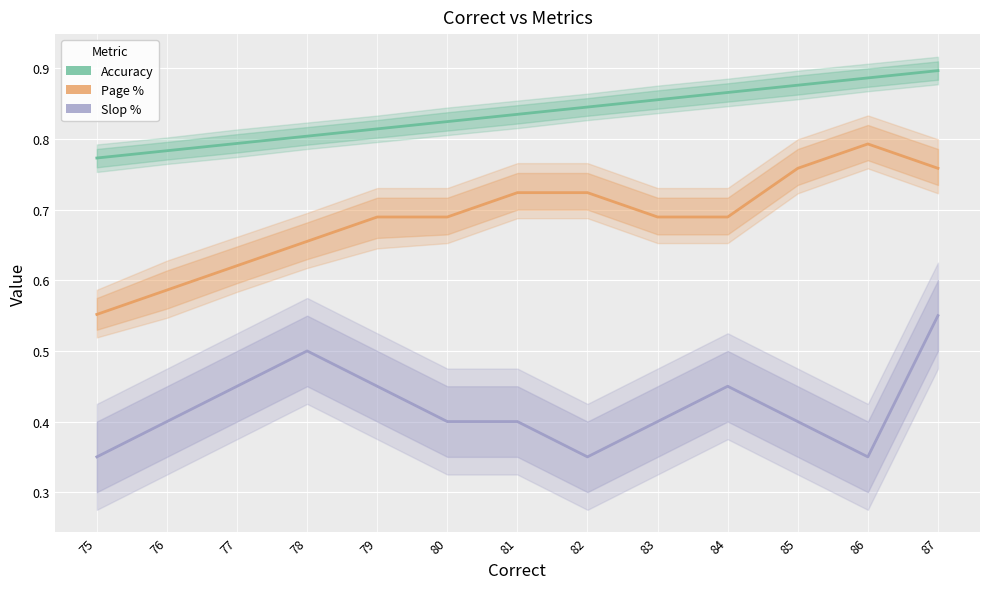

At which category is the sum across all series the highest?

87